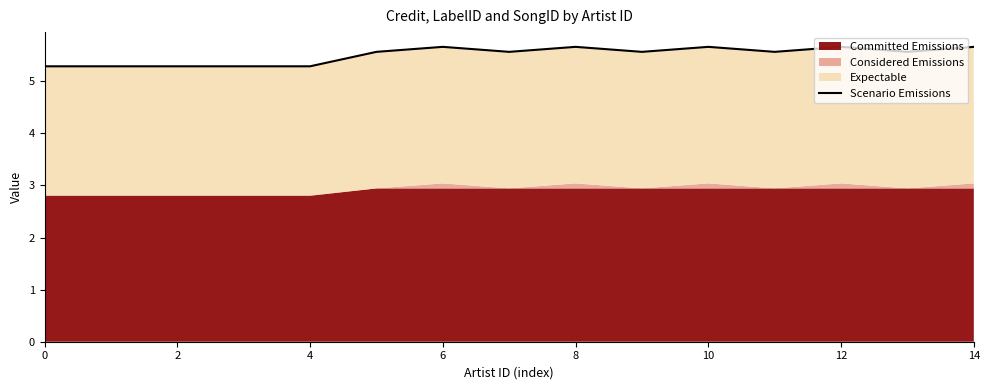

Reading right to left, what are all the values shown in this chart?

5.7	5.6	5.7	5.6	5.7	5.6	5.7	5.6	5.7	5.6	5.3	5.3	5.3	5.3	5.3